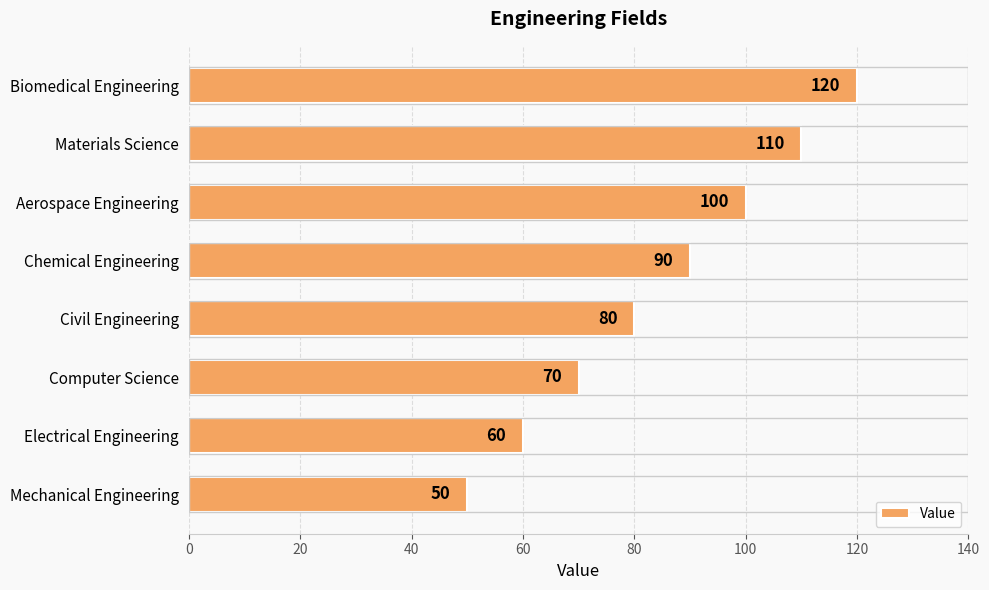

Which has a higher value, Mechanical Engineering or Chemical Engineering?

Chemical Engineering